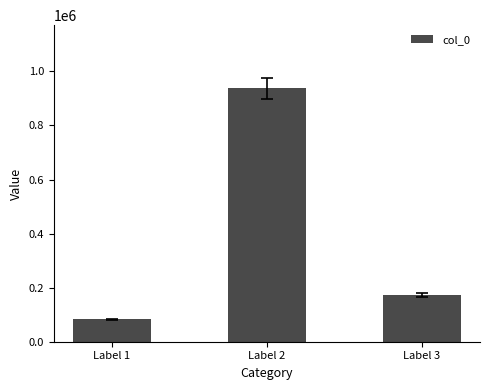

The chart shows a value of 82263 at Label 1. True or false?

True